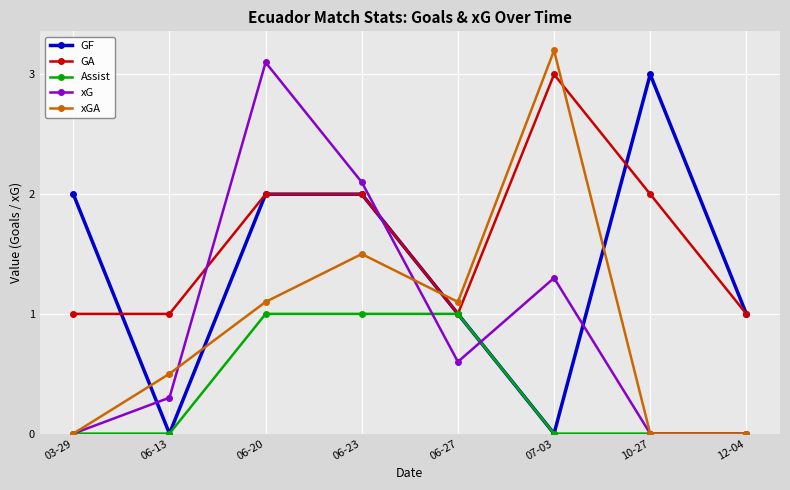

What is the difference between the maximum and minimum values in the GA series?

2.0